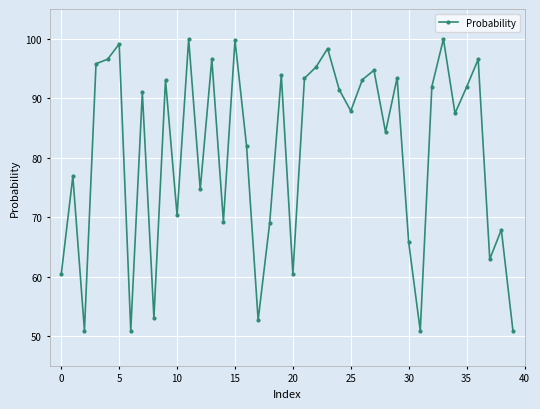

How many values are below 91?

20